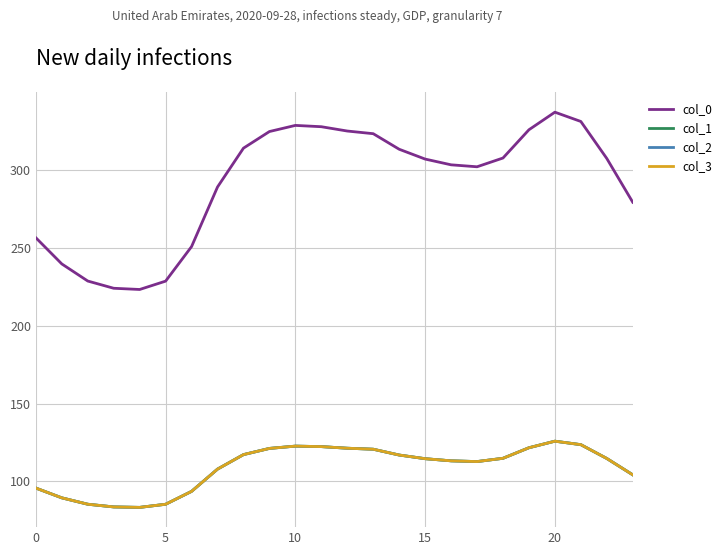

At which category is the sum across all series the highest?

20